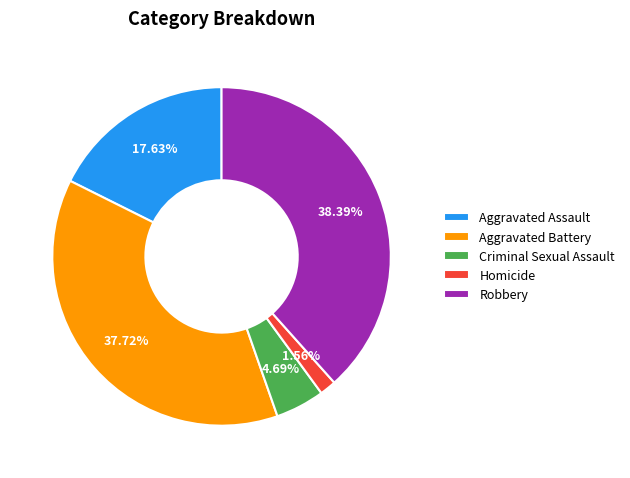

Combined, what portion of the pie is Aggravated Assault and Robbery?

56.0%